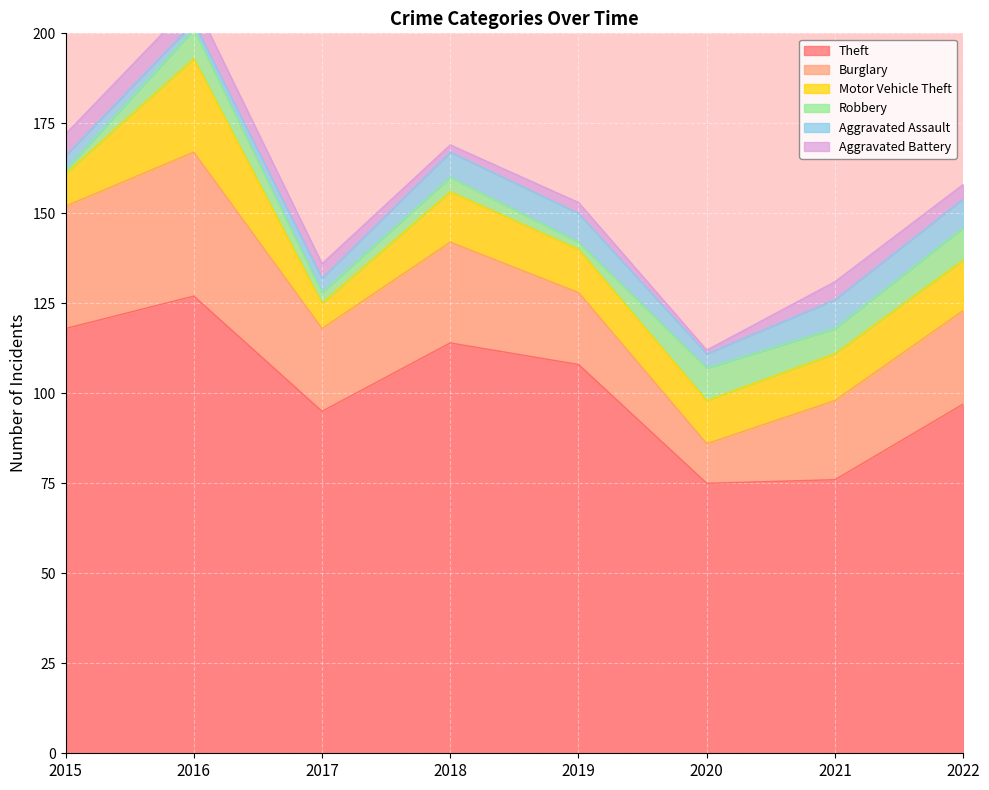

What is the value of the Motor Vehicle Theft point at the 6th from the left?

12